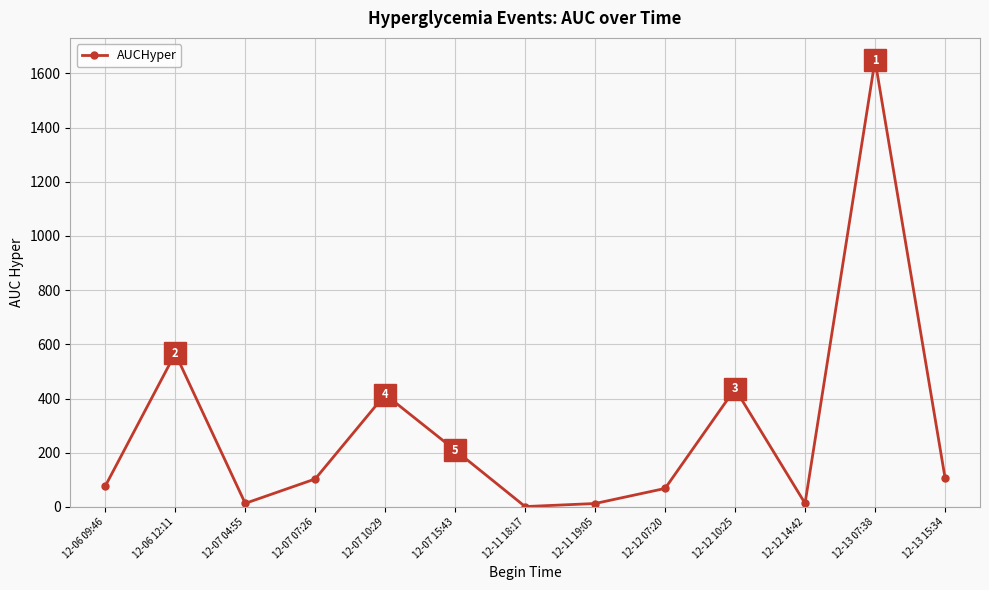

At which category does the chart reach its peak across all series?

12-13 07:38